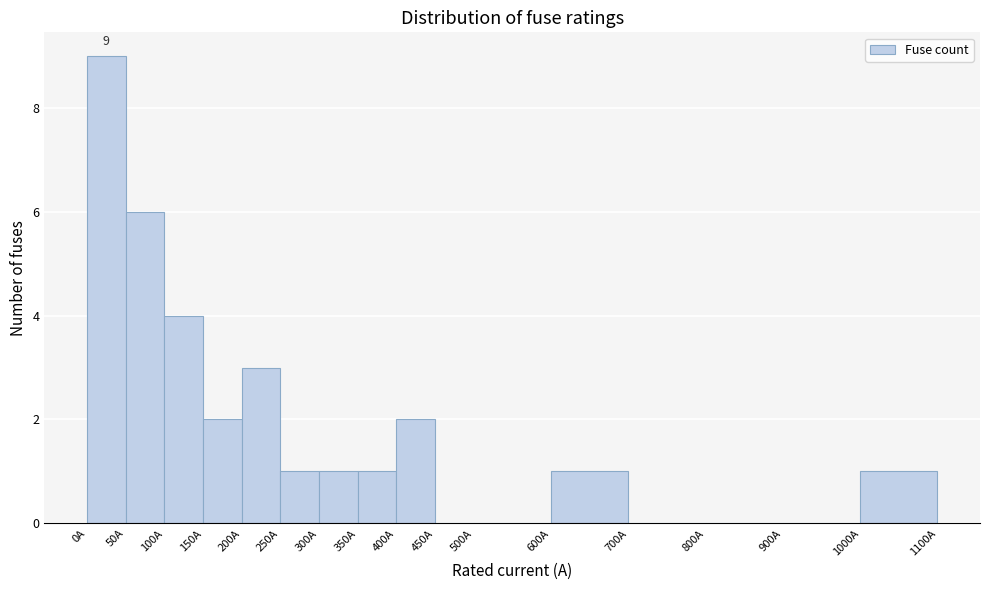

Over which range of the x-axis is the bar tallest?

0 to 50